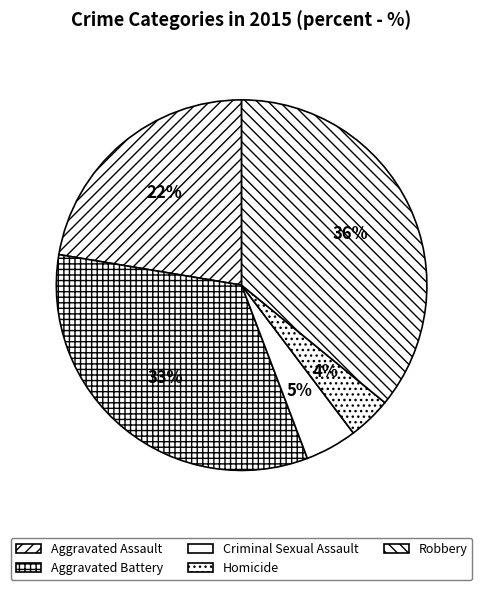

How many slices are in this pie chart?

5